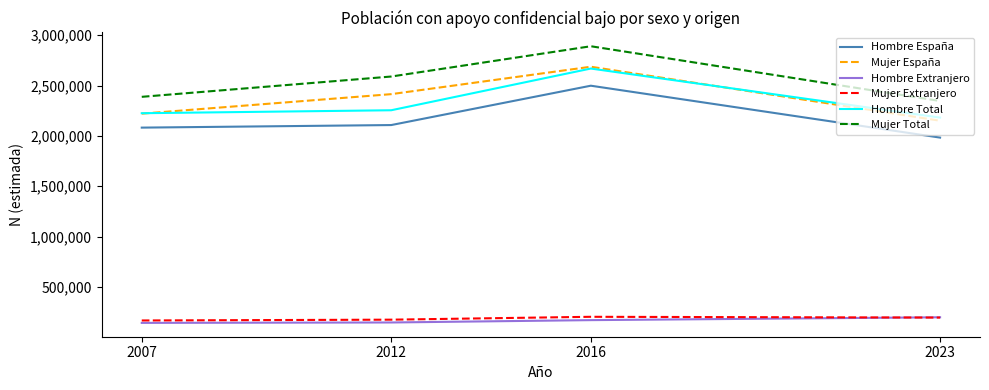

At which category is the sum across all series the highest?

2016